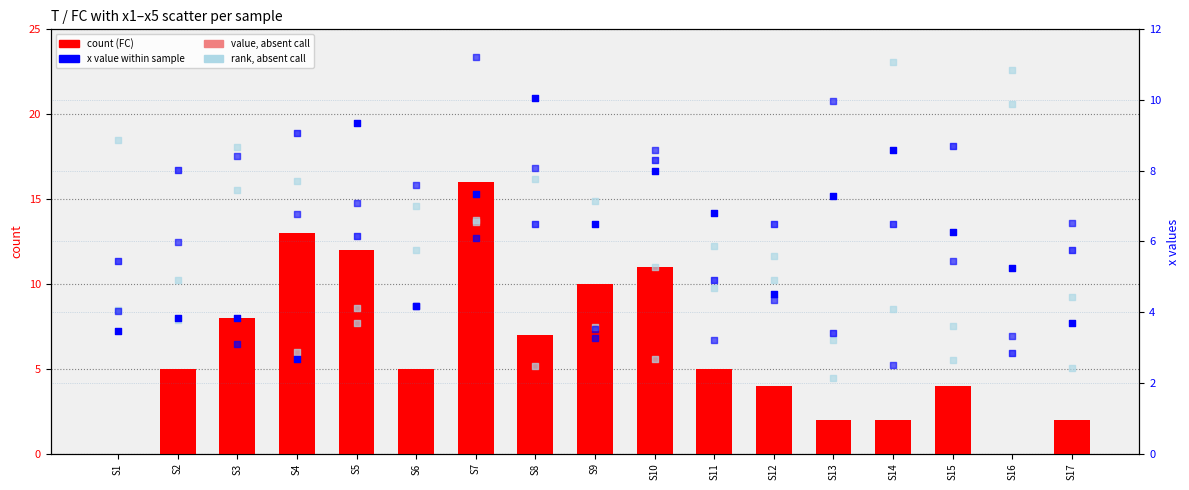

At how many categories does at least one series exceed 0?

17